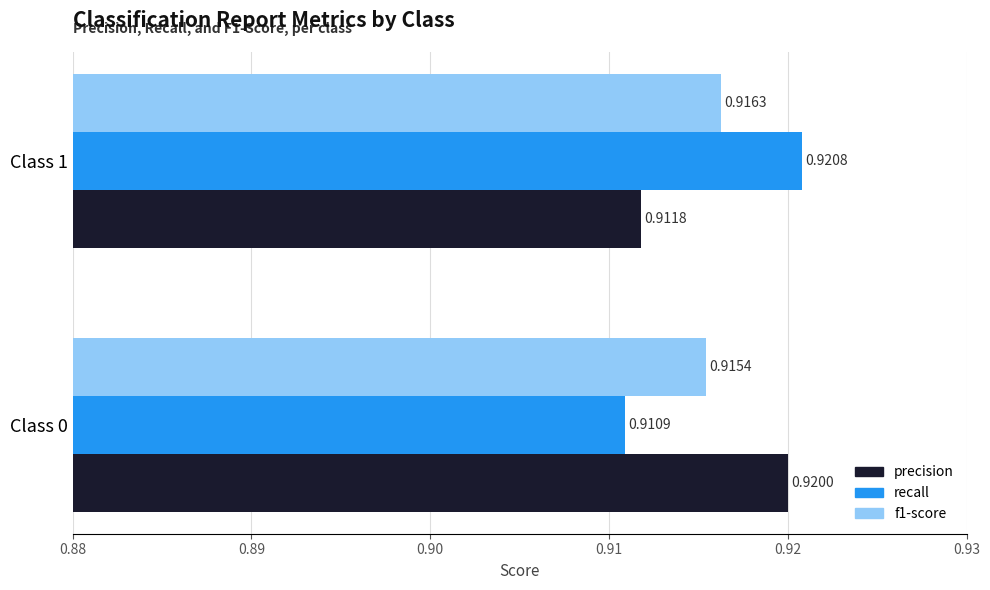

At which category is the sum across all series the highest?

Class 1